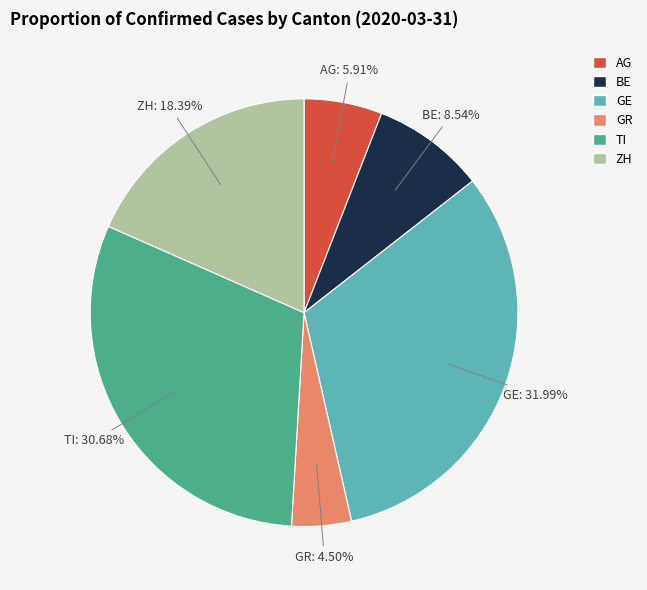

Combined, do GE and ZH account for over 50%?

Yes